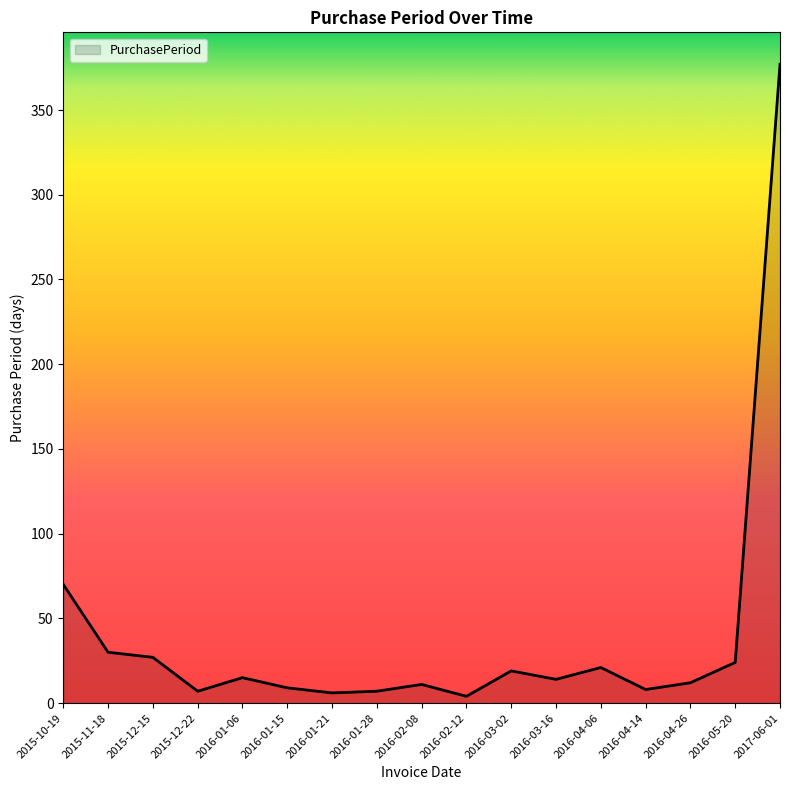

What is the difference between the second highest and second lowest values?

64